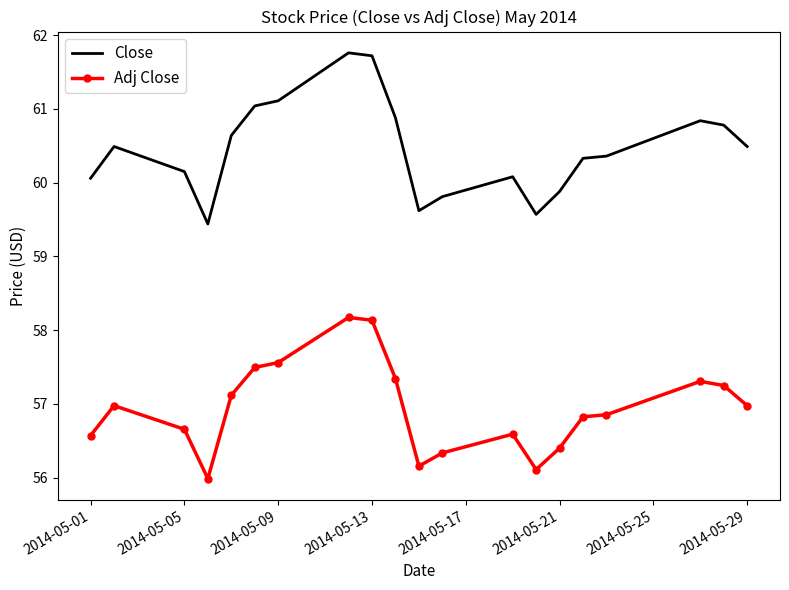

Which series has the widest spread of values?

Close